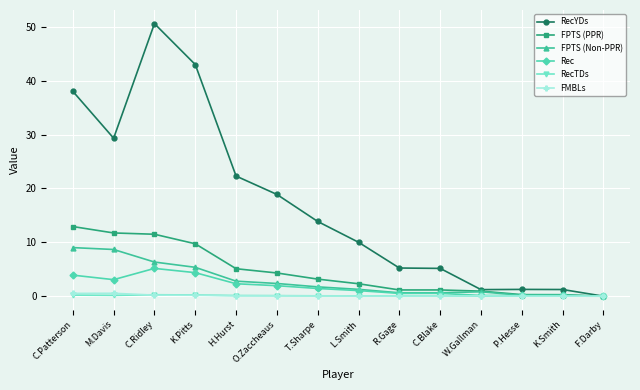

Which series has the widest spread of values?

RecYDs